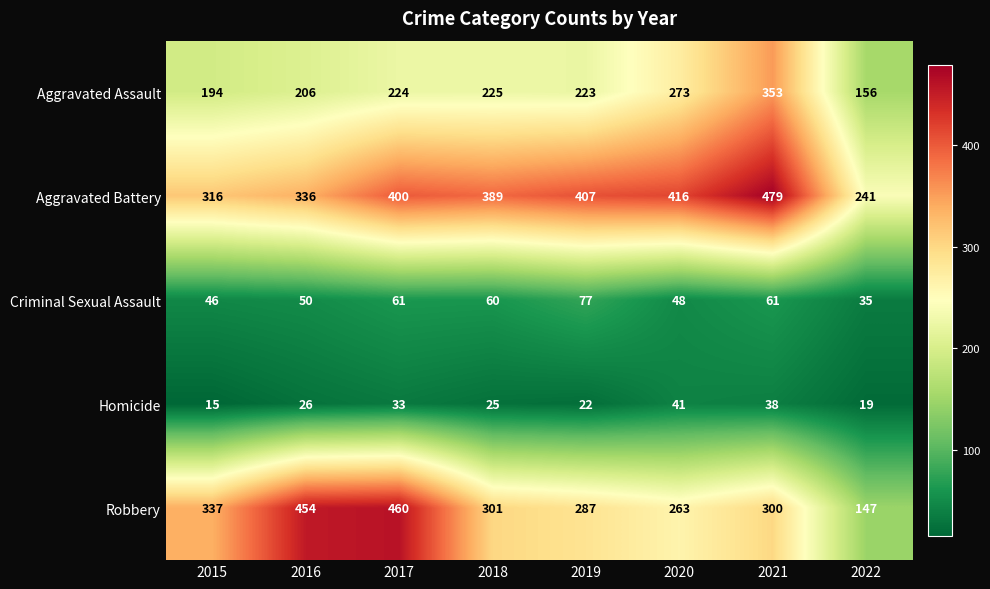

What is the highest value of the Criminal Sexual Assault series?

77